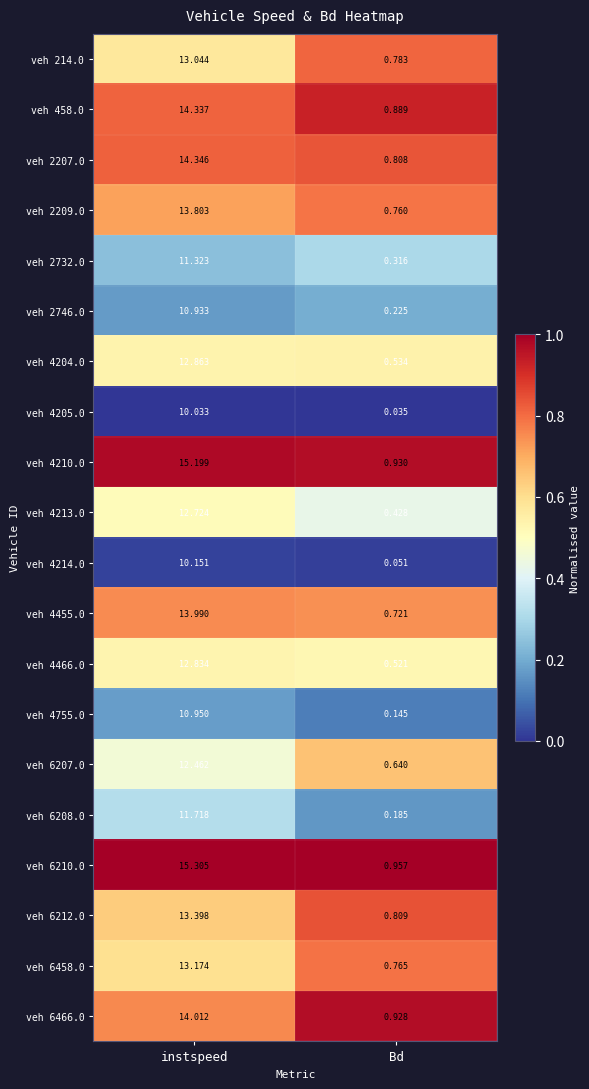

List the labels in order of veh 4755.0 value, largest first.

instspeed, Bd